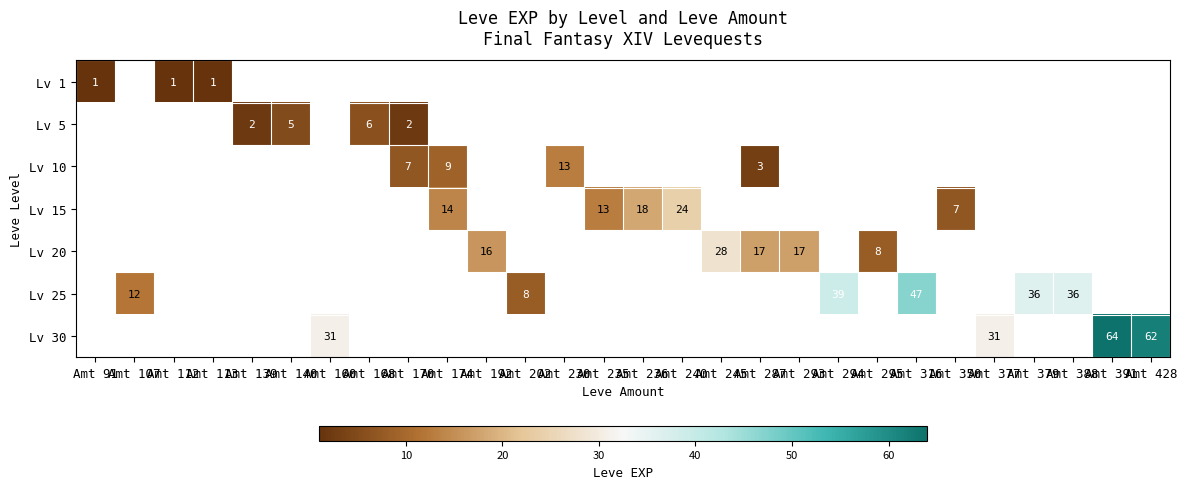

Is it true that Lv 10 equals 7 at Amt 170?

True